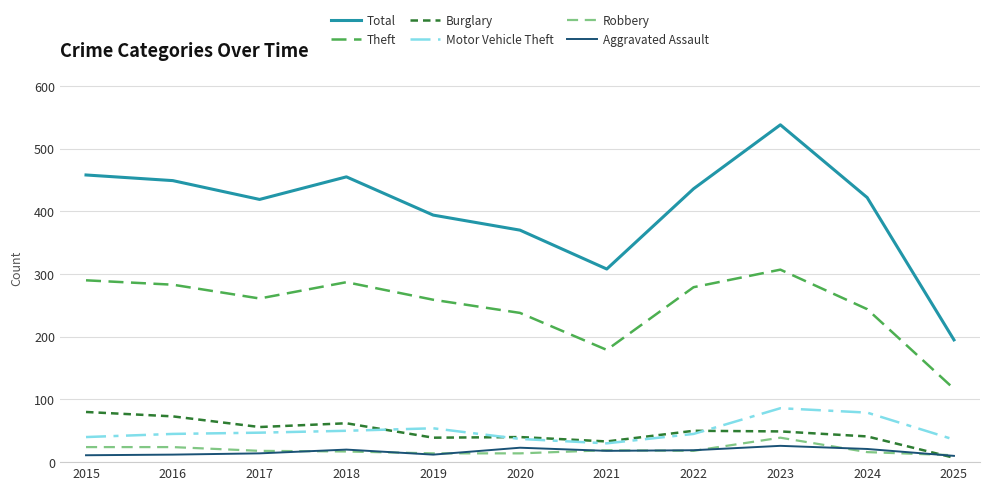

What is the spread (max minus min) of values at 2023?

512